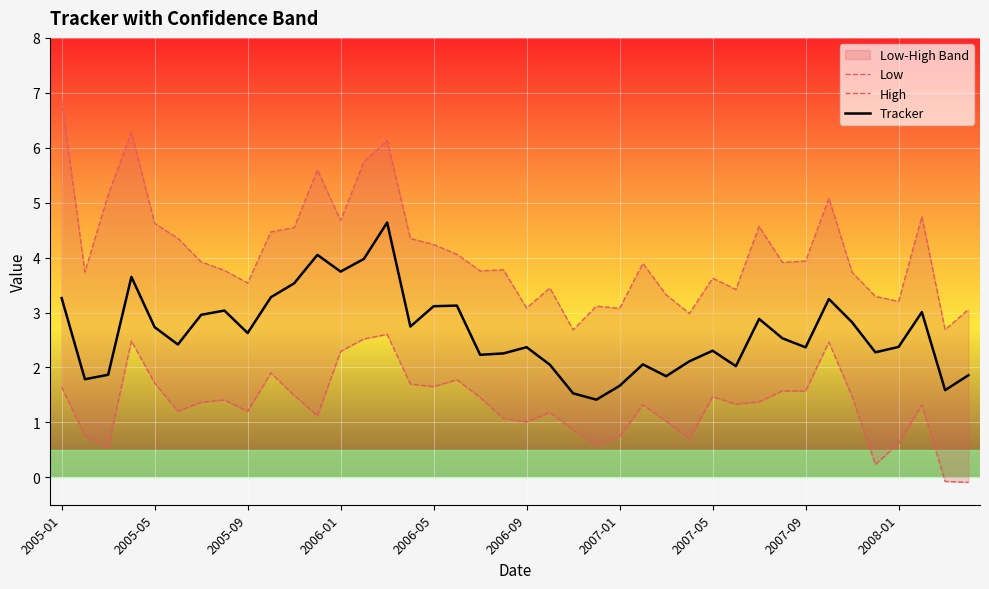

What is the spread (max minus min) of values at 34?

2.3